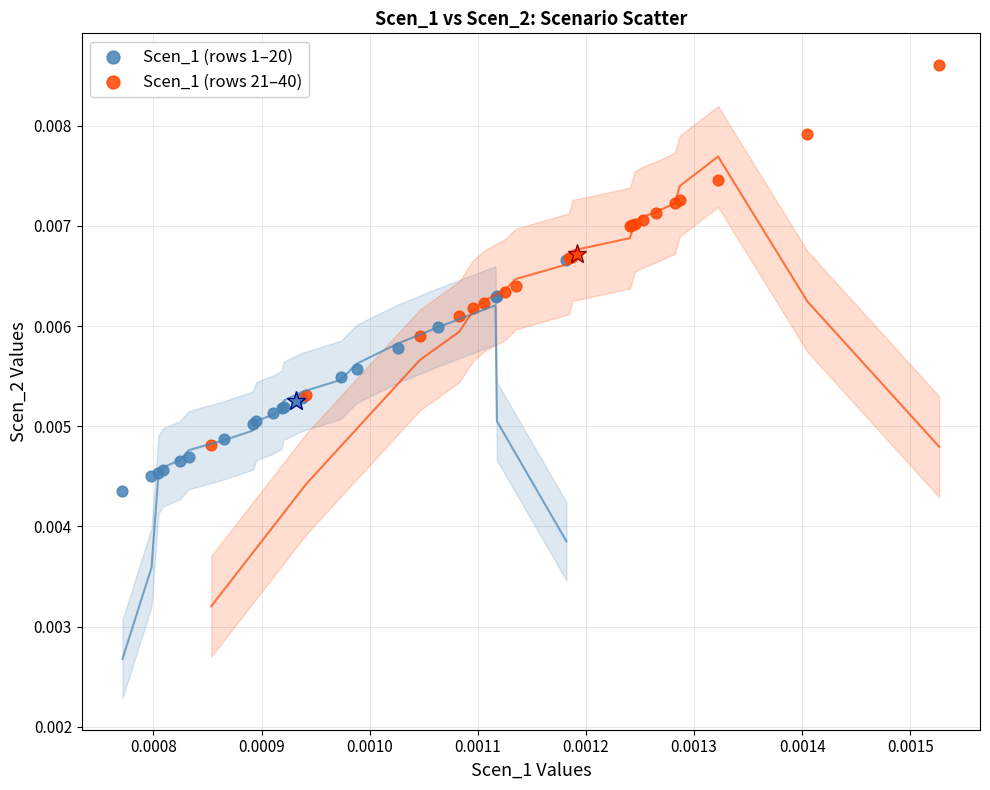

Which series has the largest Y range (max minus min)?

Scen_1 (rows 21–40)